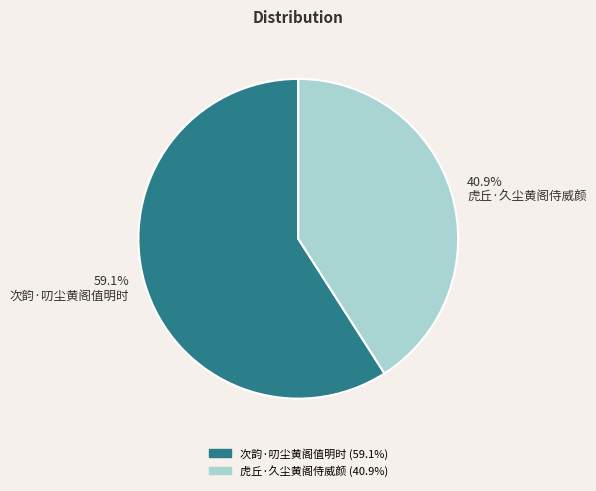

The 虎丘·久尘黄阁侍威颜 slice represents 51% of the pie. True or false?

False